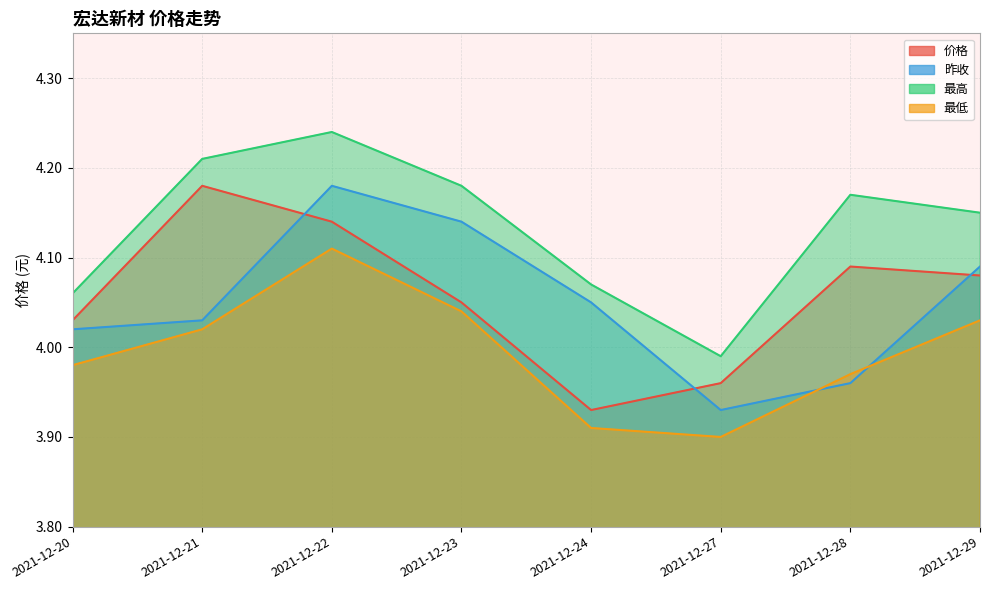

How many values in the 昨收 series are below 4?

2